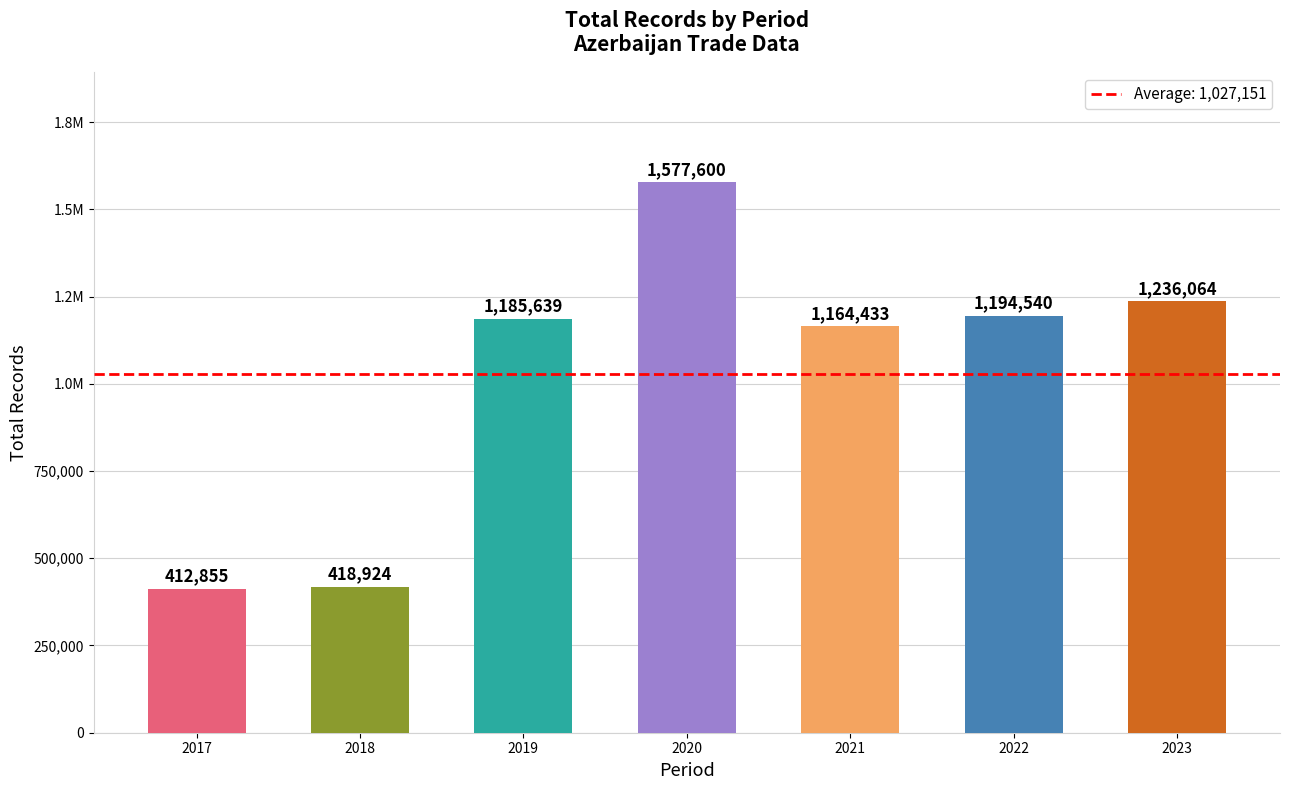

Rank the categories by value from lowest to highest.

2017, 2018, 2021, 2019, 2022, 2023, 2020